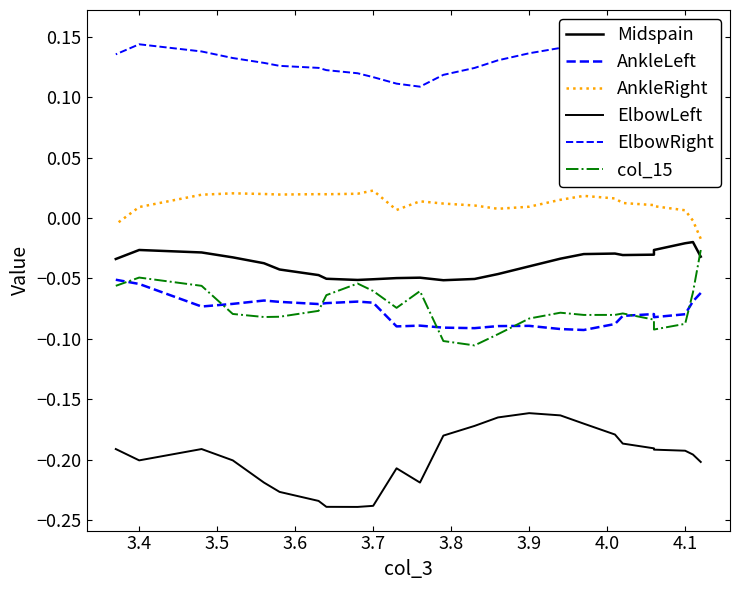

What is the sum of all ElbowRight values?

3.3